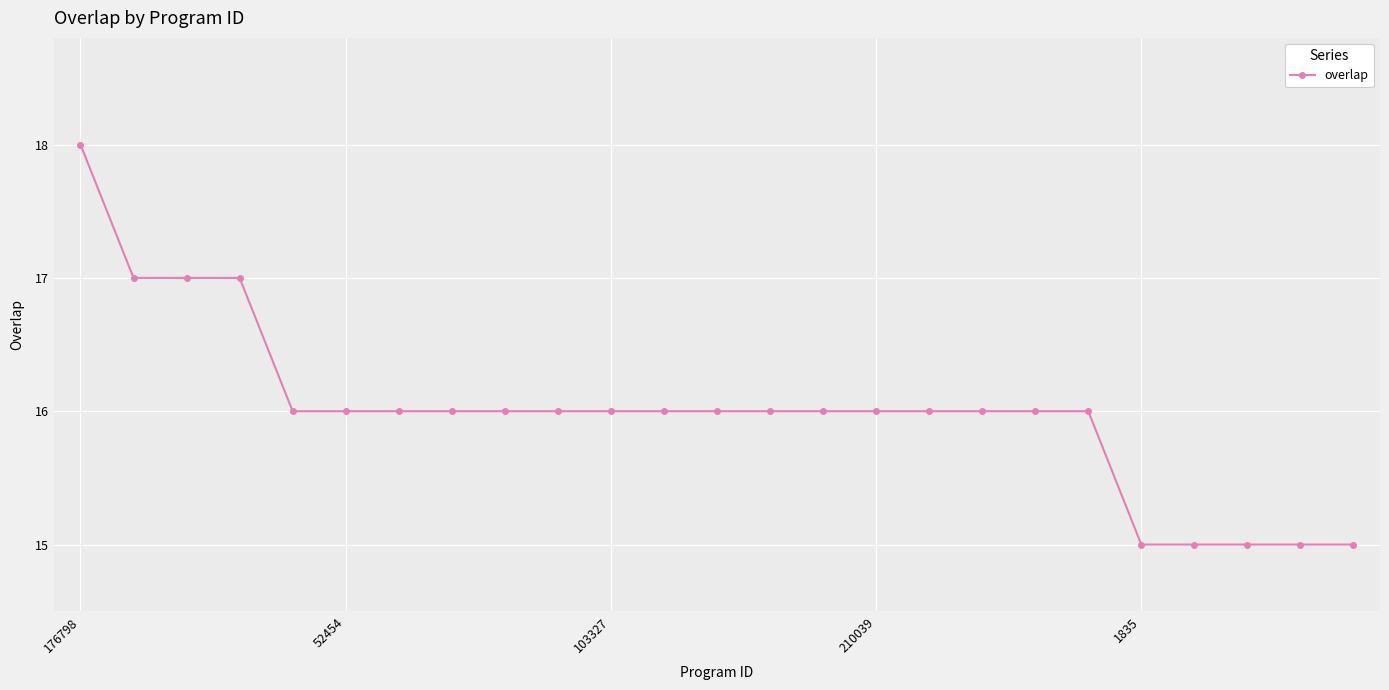

What is the greatest value displayed?

18